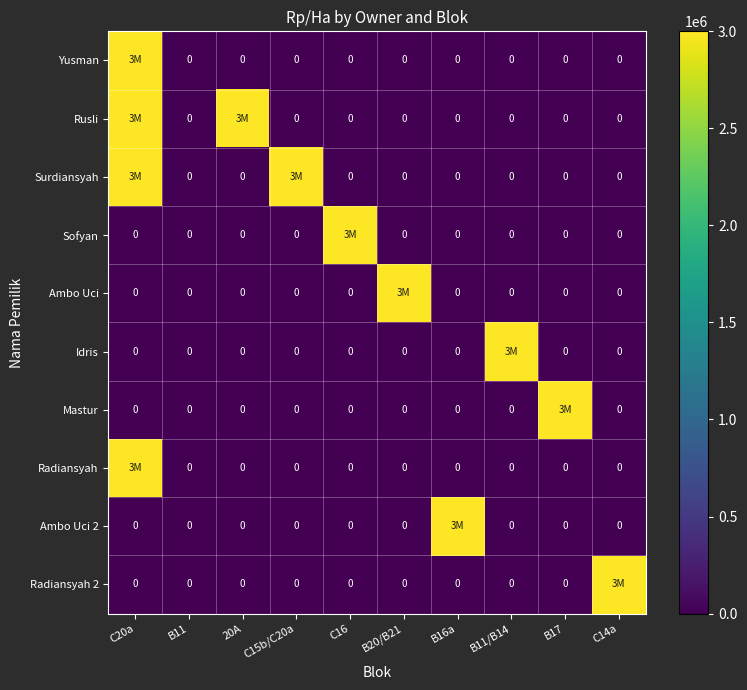

Which category has the lowest value in the Radiansyah 2 series?

C20a